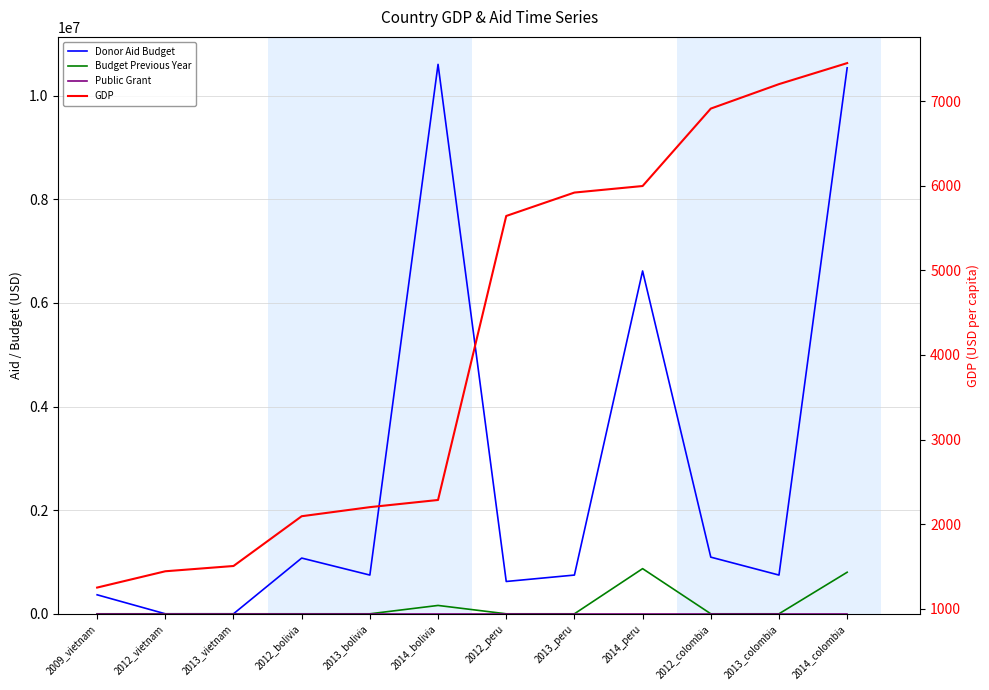

Where is the first local maximum for Donor_Aid_Budget?

2012_bolivia